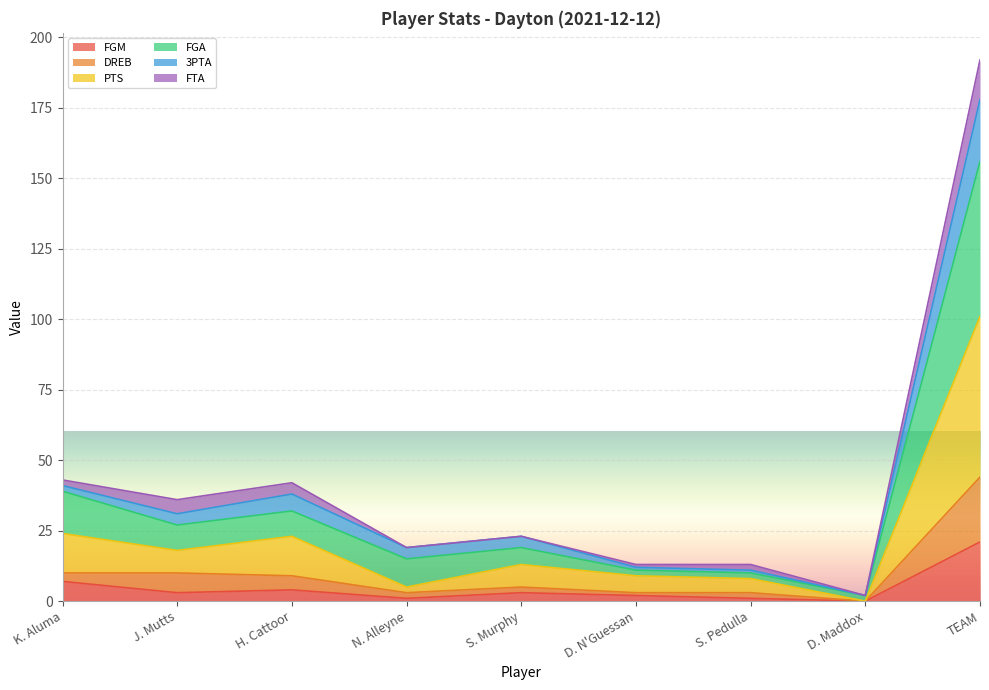

What is the maximum value for FGM?

21